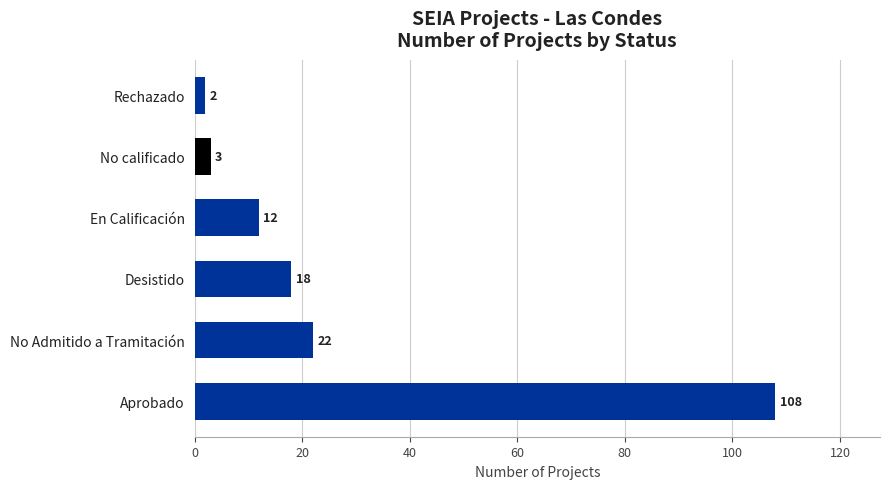

What is the smallest value displayed?

2